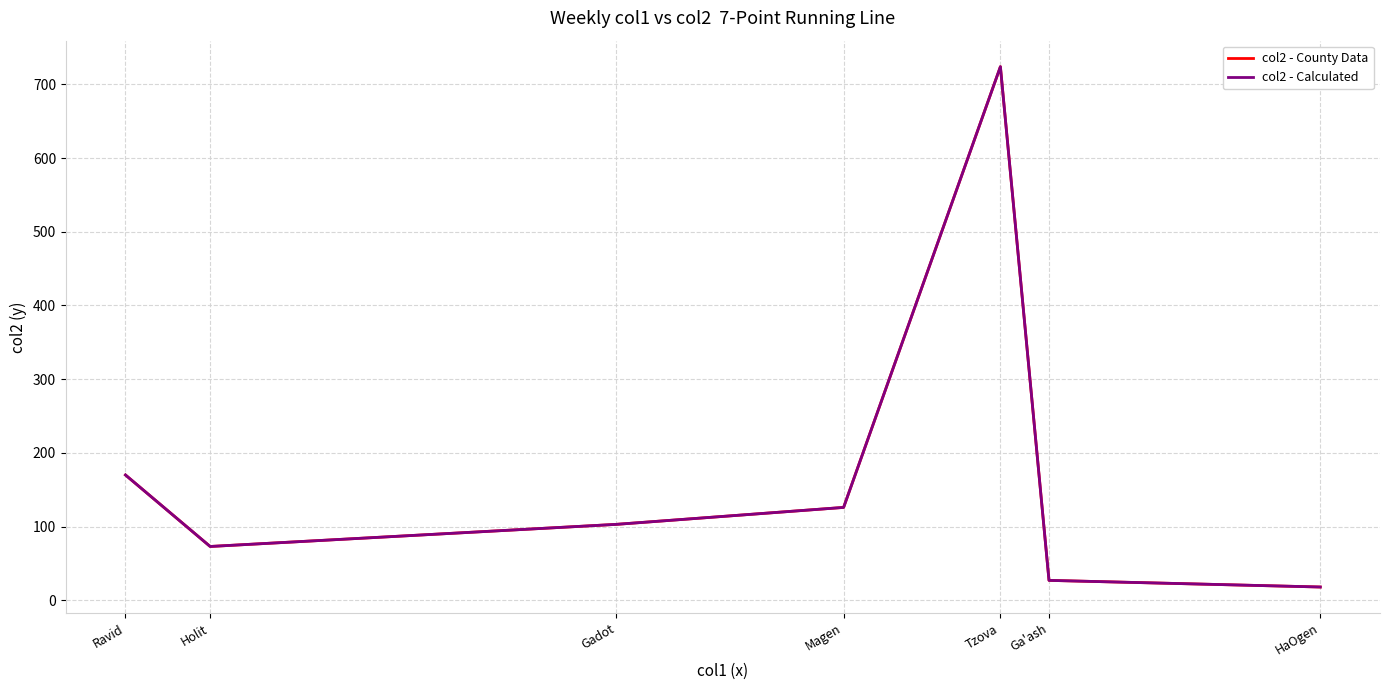

Is this an area chart (filled region under the line)?

No